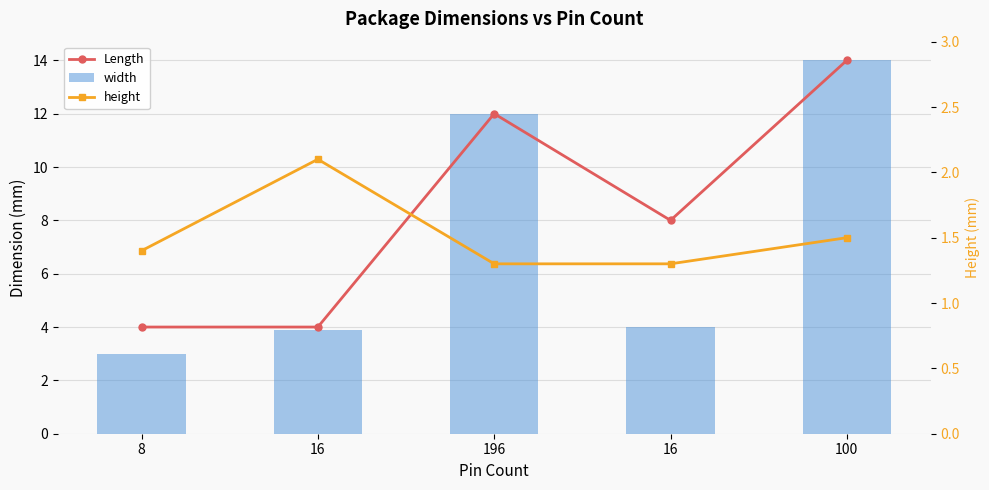

What is the spread (max minus min) of values at 16?

1.9